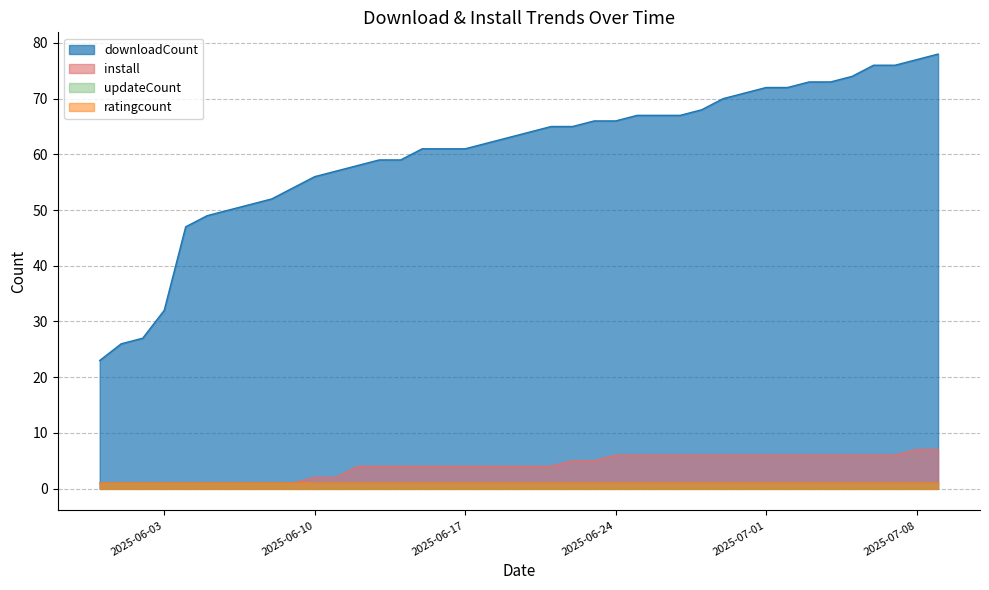

Which has a higher value, 2025-06-09 or 2025-07-08?

2025-07-08